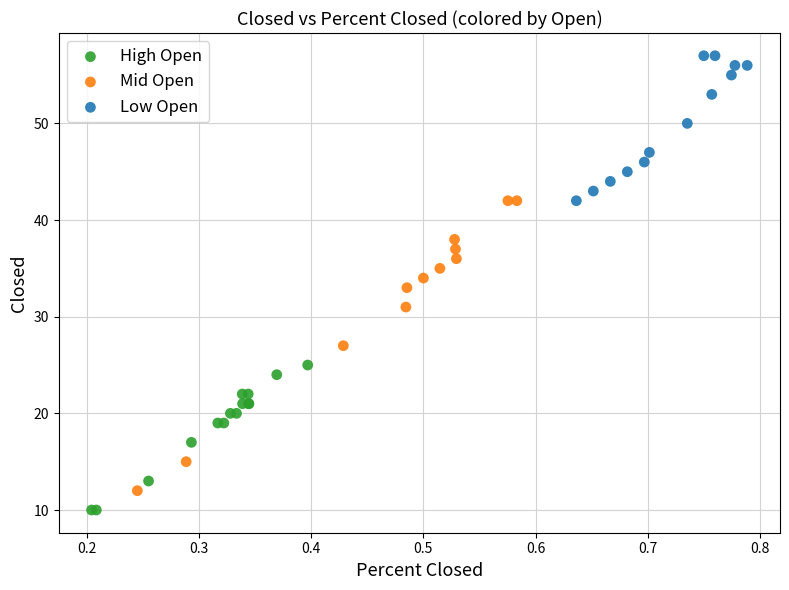

Which series reaches the maximum Y coordinate?

Low Open